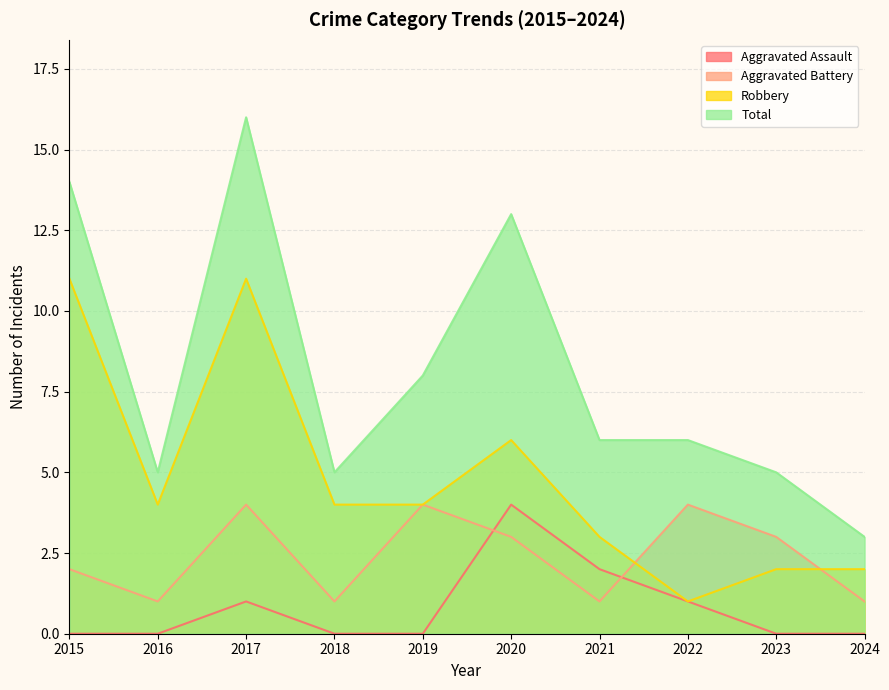

How many lines are shown in the chart?

4